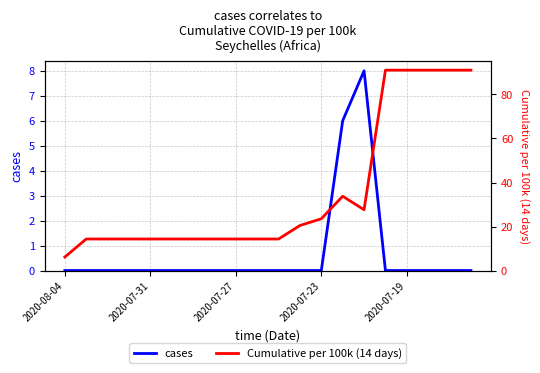

What is the difference between the second highest and second lowest values in the cases series?

6